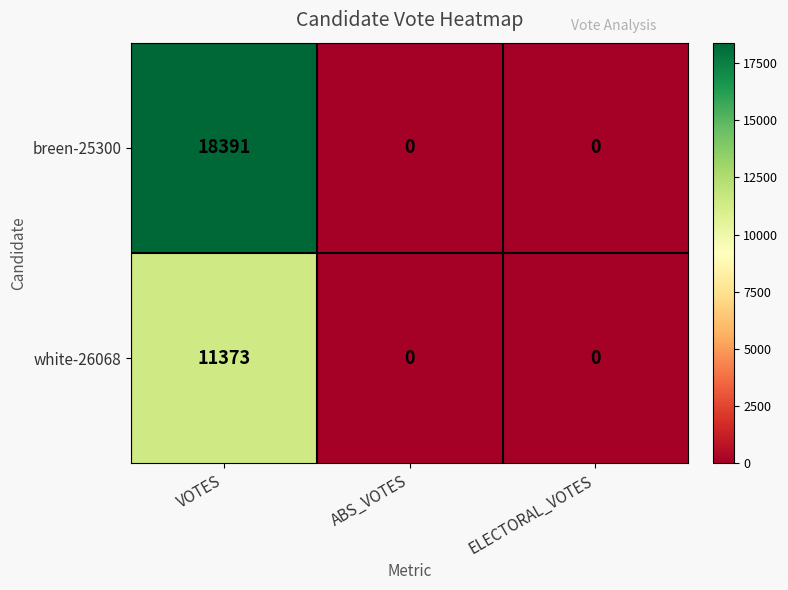

At how many categories does at least one series exceed 15034?

1